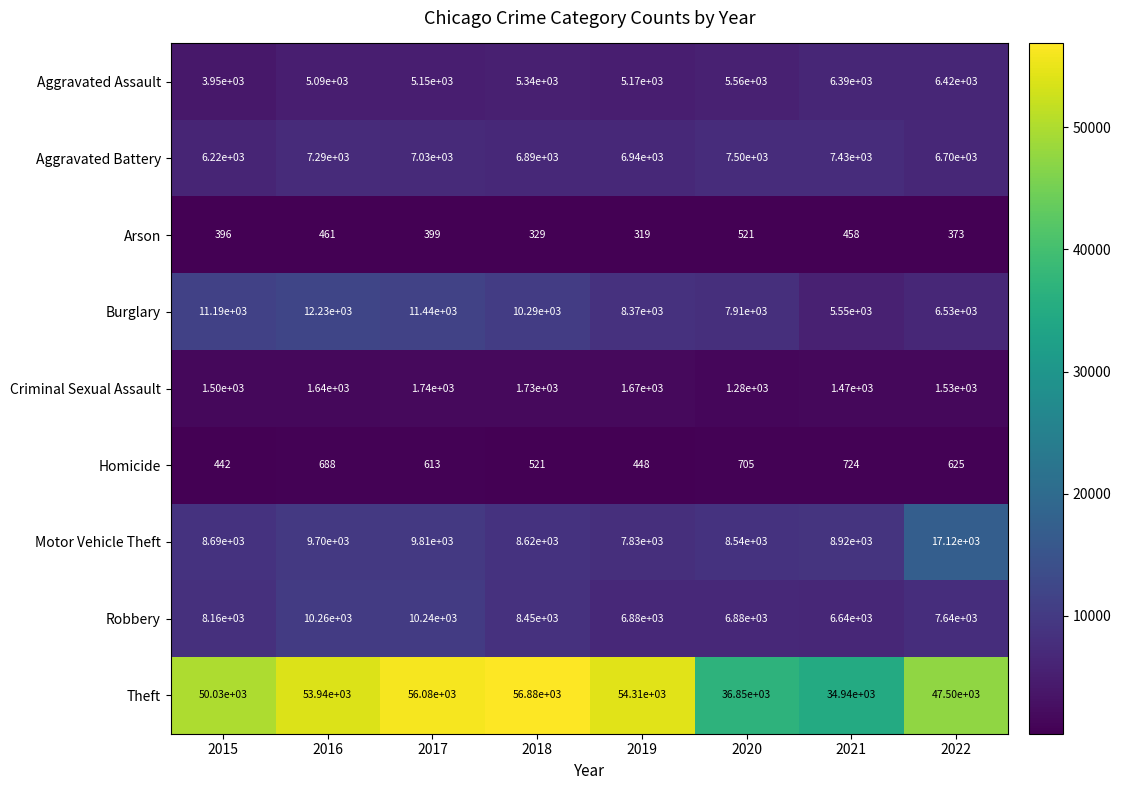

Is the value of Arson at 2016 greater than the value of Robbery at 2022?

No